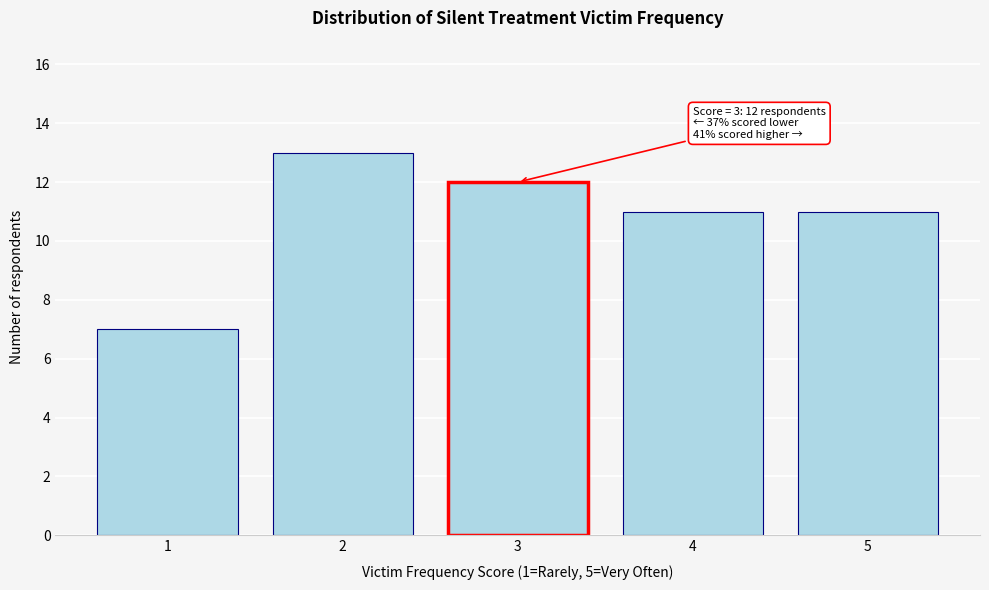

Reading left to right, transcribe all the data shown in this chart.

1=7	2=13	3=12	4=11	5=11